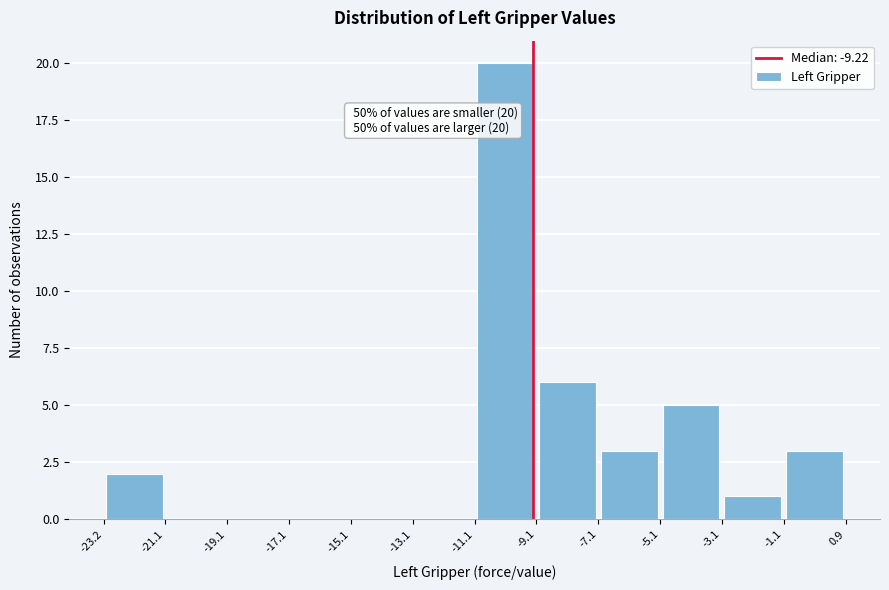

Which range on the x-axis has the tallest bar?

-11.1 to -9.1